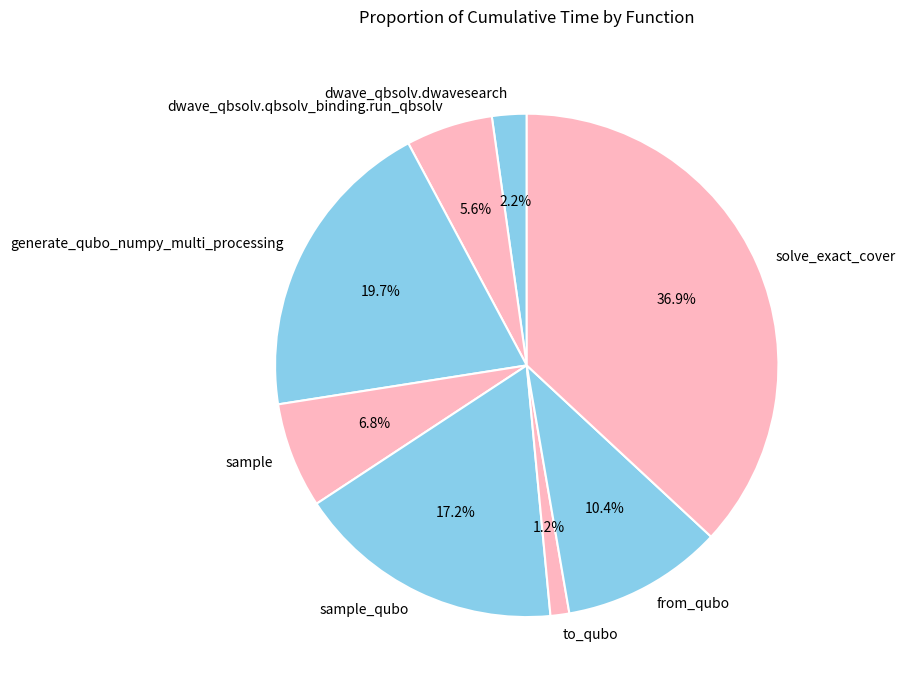

Between sample_qubo and generate_qubo_numpy_multi_processing, which is larger?

generate_qubo_numpy_multi_processing